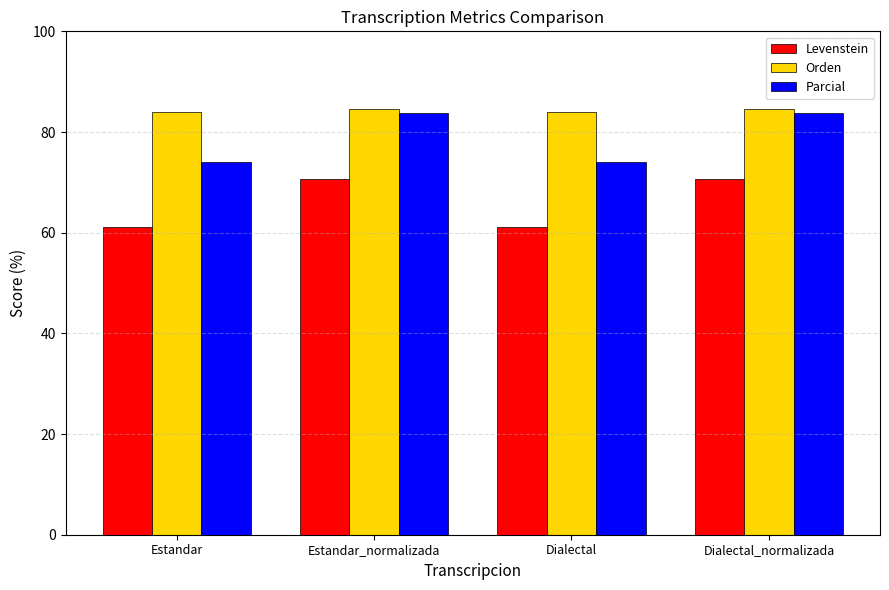

What is the total value across all series at Dialectal?

219.2